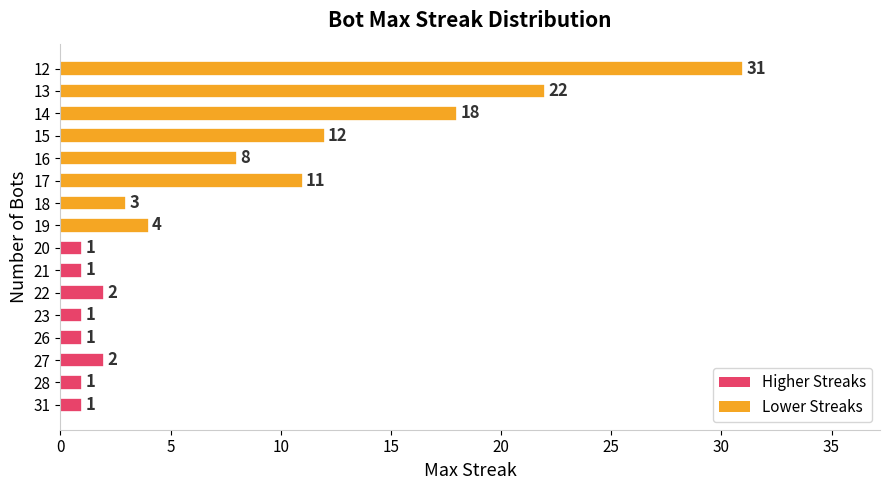

How many data points does each series have?

16